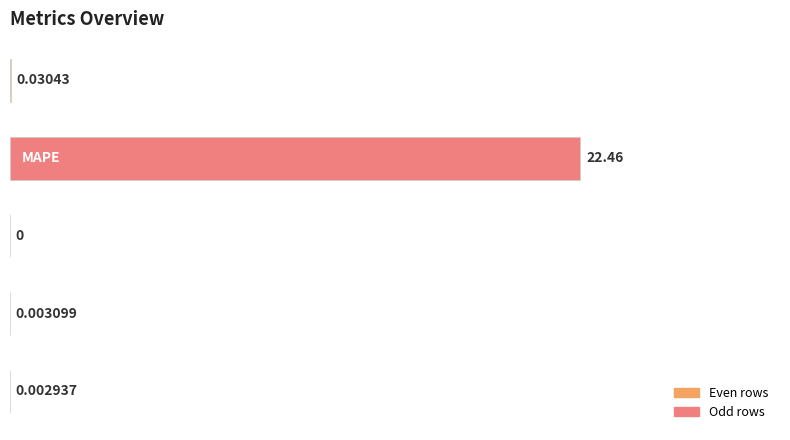

What is the sum of all values?

22.5